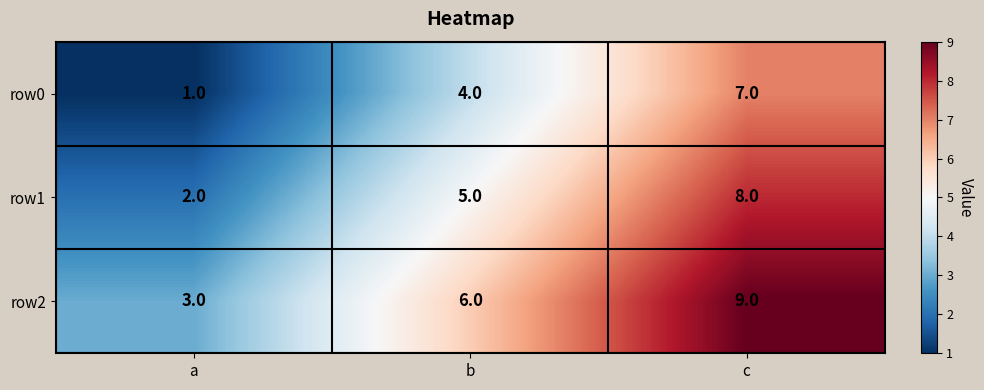

Reading right to left, extract all data points from this chart.

row0: 7	4	1
row1: 8	5	2
row2: 9	6	3